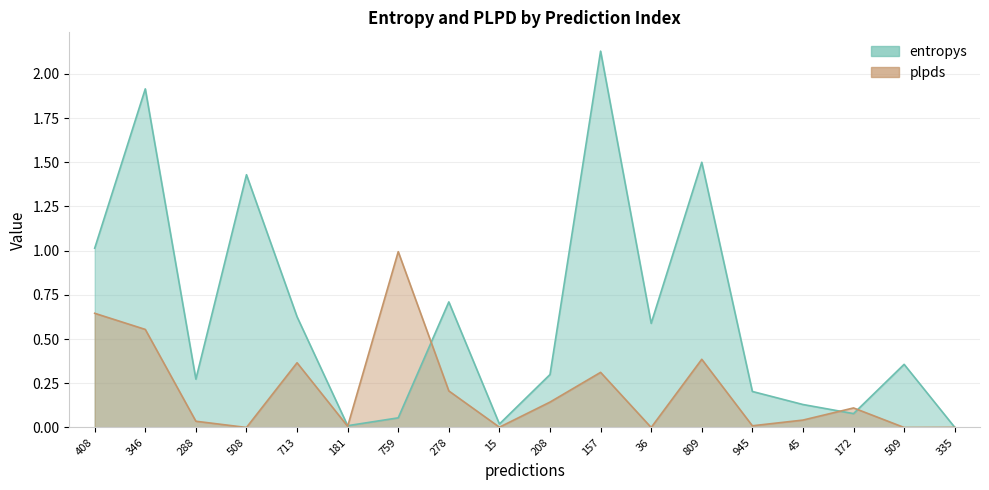

In entropys, how many points are lower than both neighbors (excluding endpoints)?

5